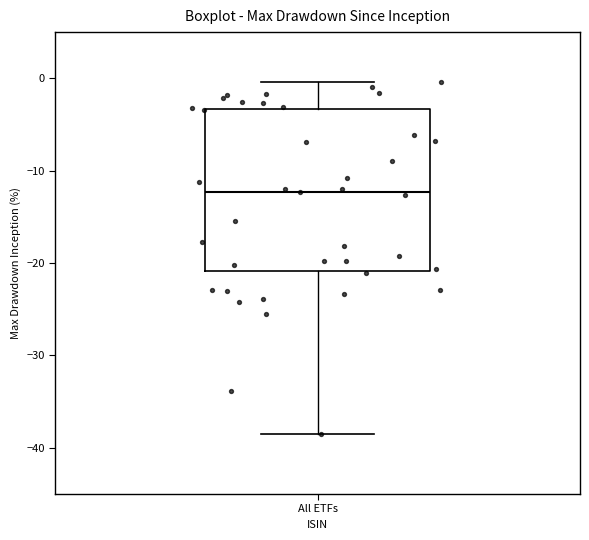

Read this box plot against the y-axis: the position of the median line, the range covered by the box, and the ends of both whiskers. The values are not printed on the chart, so give them approximately, as read against the axis.

median -12, box -21 to -3, whiskers -39 to 0